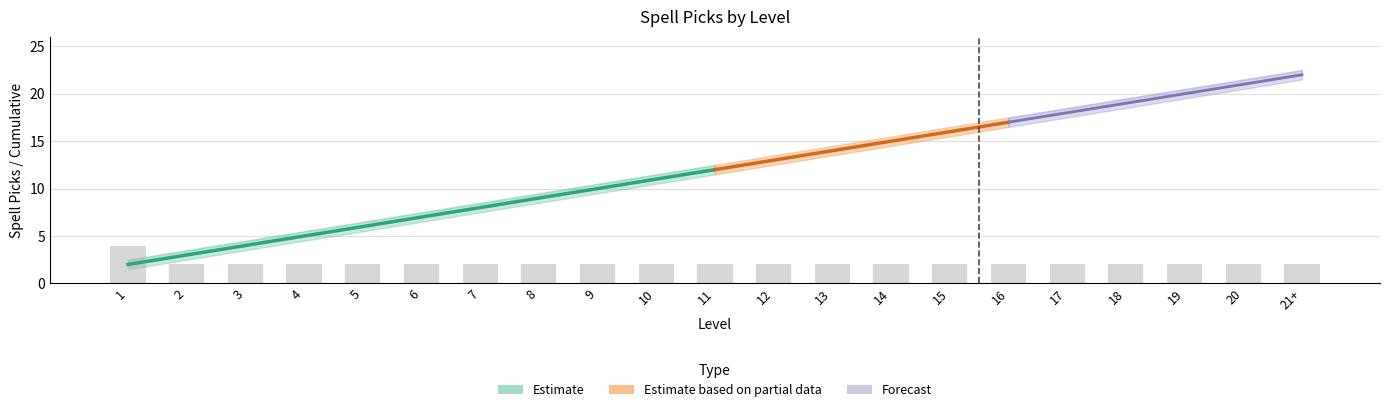

Rank the categories by upper_estimate value from highest to lowest.

21+, 20, 19, 18, 17, 16, 15, 14, 13, 12, 11, 10, 9, 8, 7, 6, 5, 4, 3, 2, 1